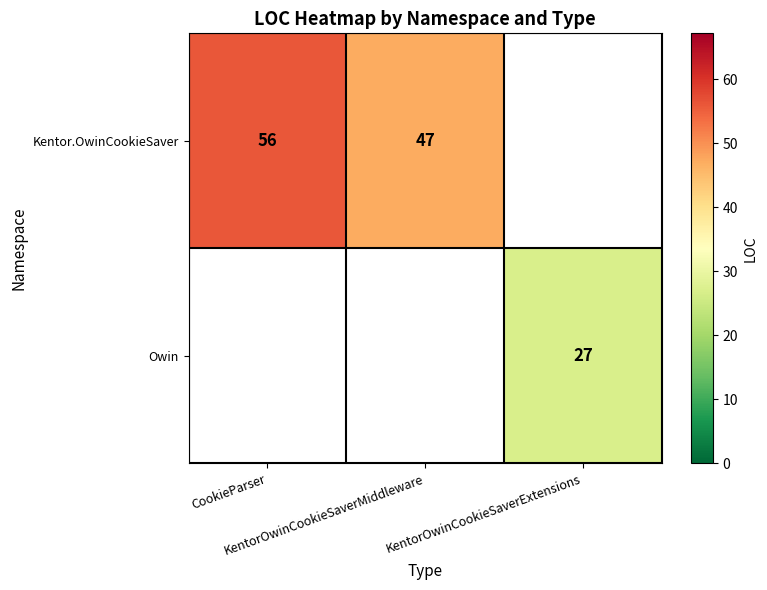

The value of Owin at KentorOwinCookieSaverExtensions is 17.7. True or false?

False